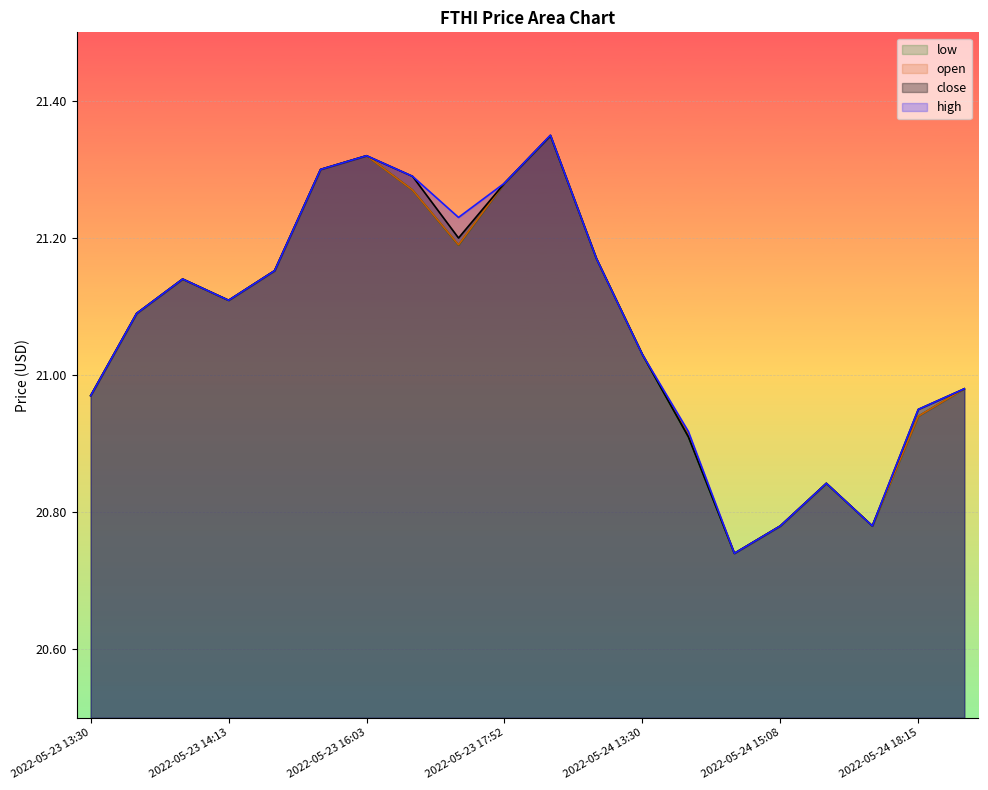

The open series shows 20.9 at 2022-05-24 18:15. True or false?

True